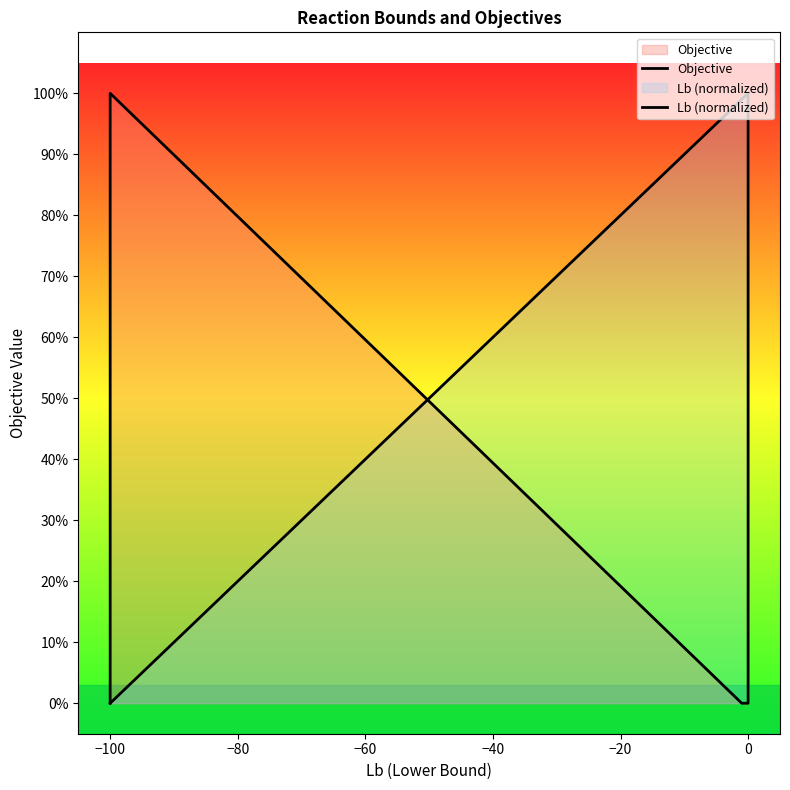

Is it true that Lb (normalized) equals 1.3 at 0?

False